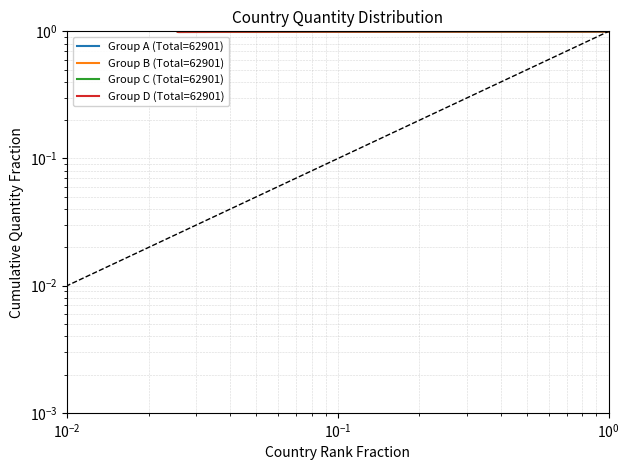

Reading right to left, what are all the values shown in this chart?

Group A (Total=62901): 1.0	1.0	1.0	1.0	1.0	1.0	1.0	1.0	1.0	1.0	1.0	1.0	1.0	1.0	1.0	1.0	1.0	1.0	1.0	1.0	1.0	1.0	1.0	1.0	1.0	1.0	1.0	1.0	1.0	1.0	1.0	1.0	1.0	1.0	1.0	1.0	1.0	1.0	1.0
Group B (Total=62901): 1.0	1.0	1.0	1.0	1.0	1.0	1.0	1.0	1.0	1.0	1.0	1.0	1.0	1.0	1.0	1.0	1.0	1.0	1.0	1.0	1.0	1.0	1.0	1.0	1.0	1.0	1.0	1.0	1.0	1.0	1.0	1.0	1.0	1.0	1.0	1.0	1.0	1.0	1.0
Group C (Total=62901): 1.0	1.0	1.0	1.0	1.0	1.0	1.0	1.0	1.0	1.0	1.0	1.0	1.0	1.0	1.0	1.0	1.0	1.0	1.0	1.0	1.0	1.0	1.0	1.0	1.0	1.0	1.0	1.0	1.0	1.0	1.0	1.0	1.0	1.0	1.0	1.0	1.0	1.0	1.0
Group D (Total=62901): 1.0	1.0	1.0	1.0	1.0	1.0	1.0	1.0	1.0	1.0	1.0	1.0	1.0	1.0	1.0	1.0	1.0	1.0	1.0	1.0	1.0	1.0	1.0	1.0	1.0	1.0	1.0	1.0	1.0	1.0	1.0	1.0	1.0	1.0	1.0	1.0	1.0	1.0	1.0